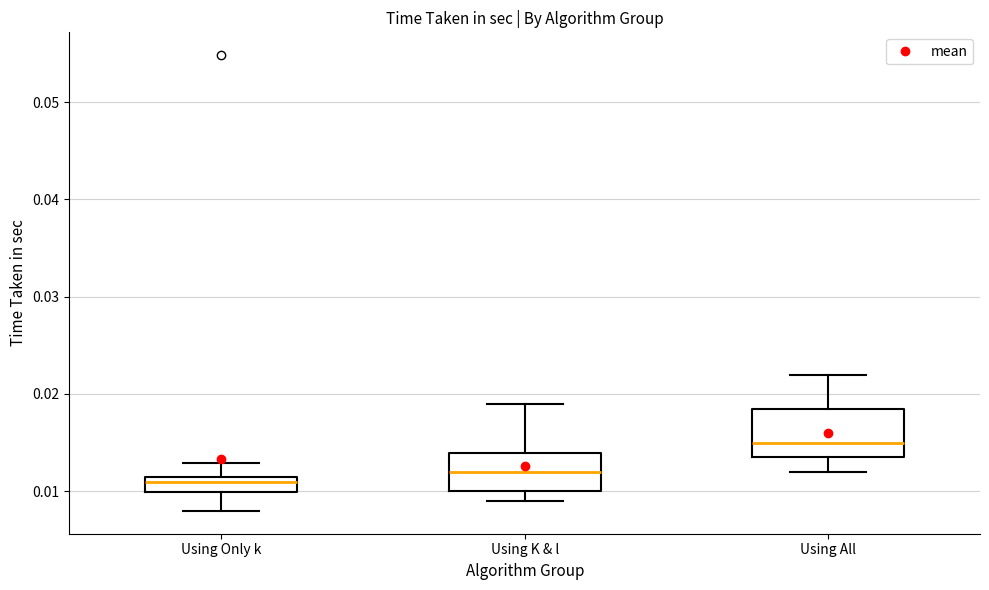

Reading left to right, transcribe this box plot: for each box, give where its median line is, the range the box spans, and where its two whiskers end, as read against the y-axis. The values are not printed on the chart, so give them approximately, as read against the axis.

Using Only k: median 0.011 (just below the box's upper edge), box 0.010 to 0.011, whiskers 0.008 to 0.013
Using K & l: median 0.012, box 0.010 to 0.014, whiskers 0.009 to 0.019
Using All: median 0.015, box 0.013 to 0.018, whiskers 0.012 to 0.022